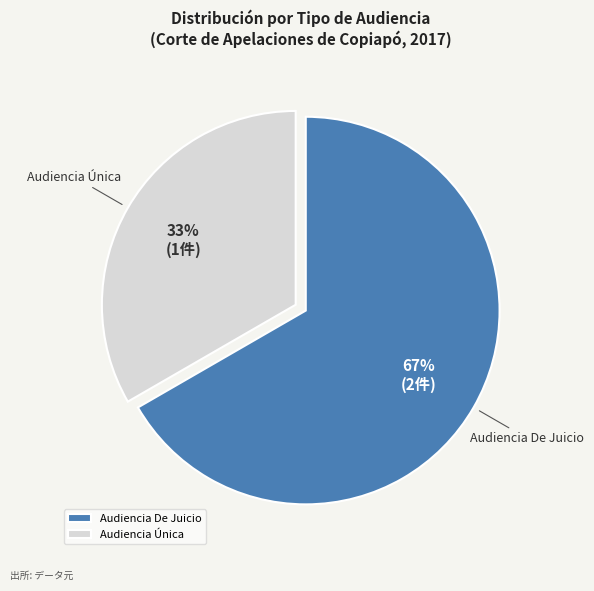

Which category has the smallest portion of the pie?

Audiencia Única